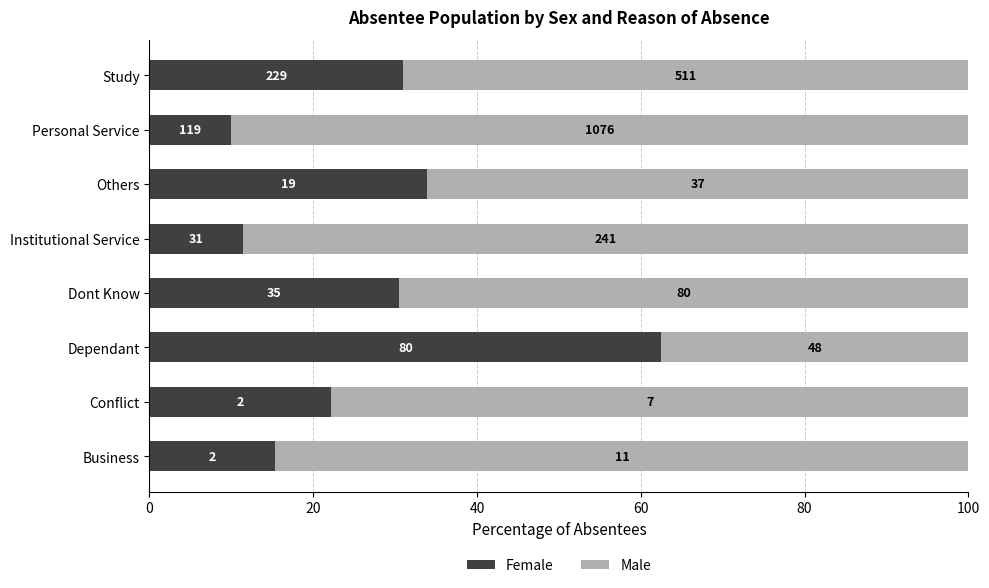

Which series has the largest total across all categories?

Male